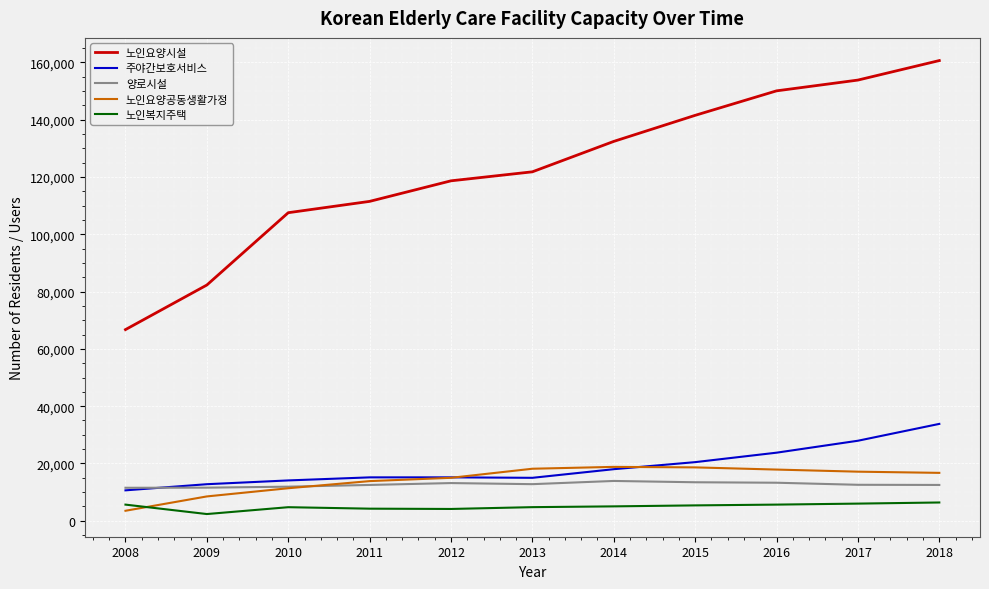

What is the maximum value for 노인요양공동생활가정?

18813